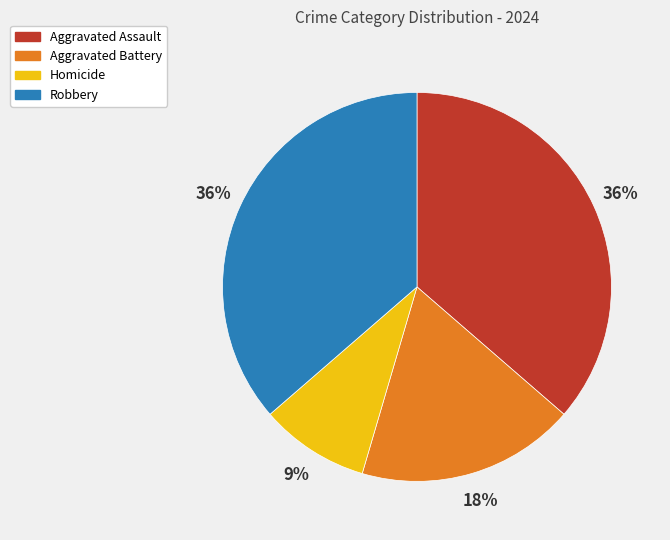

Combined, do Robbery and Homicide account for over 50%?

No